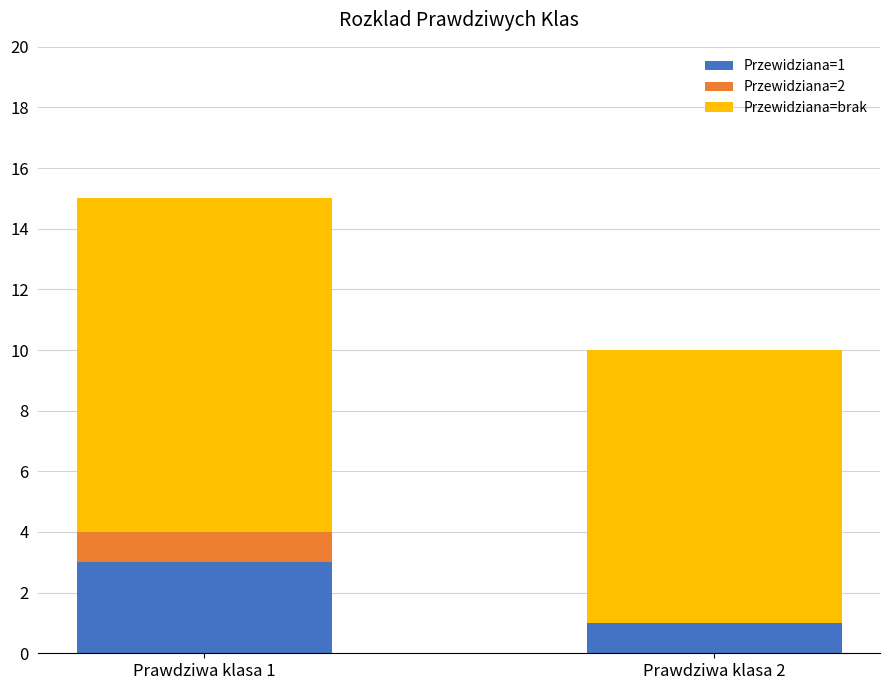

The value of Przewidziana=1 at Prawdziwa klasa 2 is 1. True or false?

True